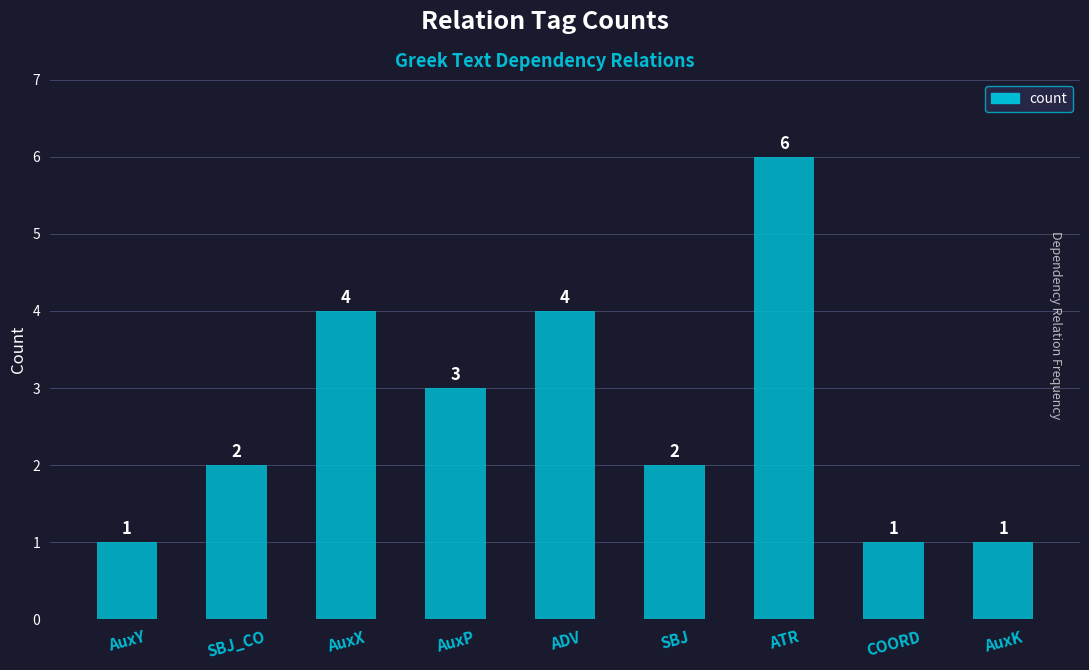

What is the ratio of the value at ATR to the value at SBJ?

3.0